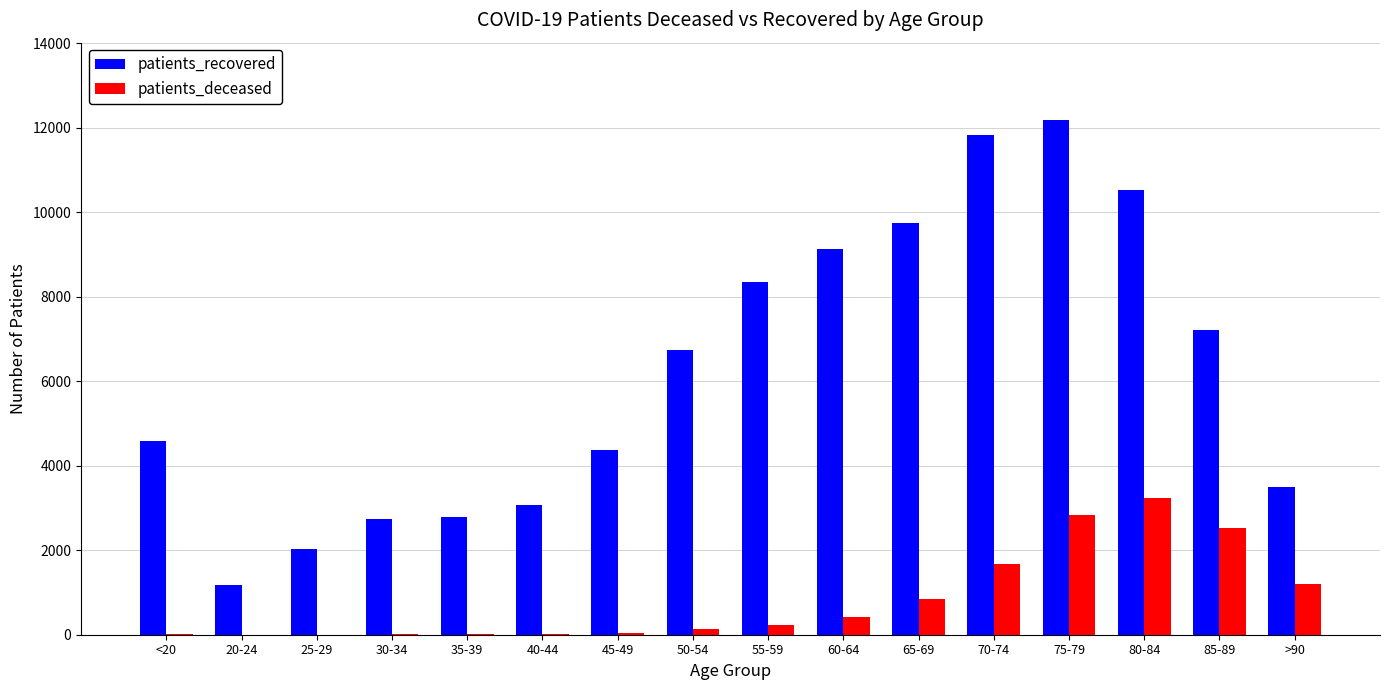

Which series has the largest total across all categories?

patients_recovered